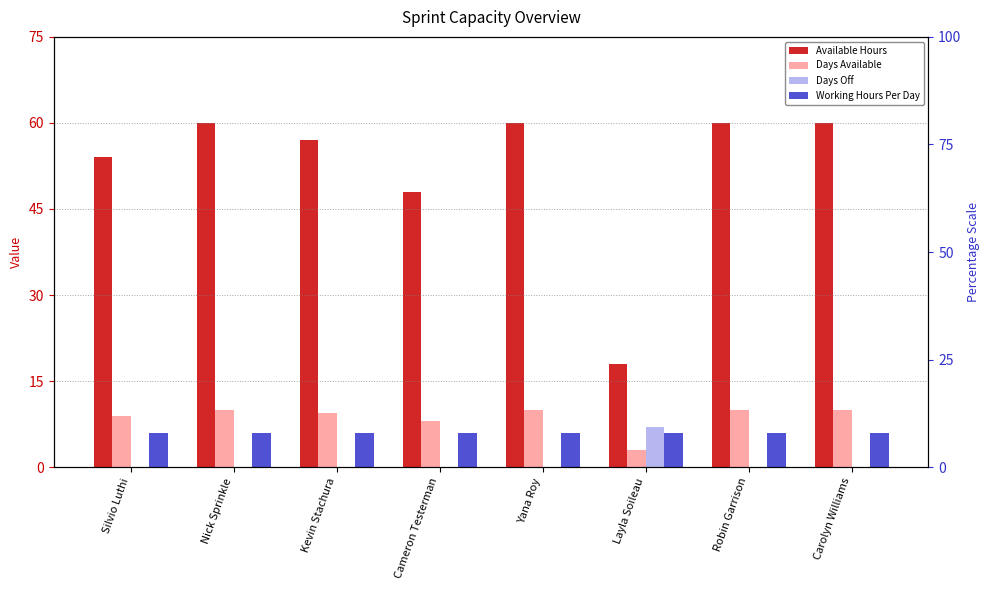

Between Silvio Luthi and Nick Sprinkle, which series saw the biggest shift?

Available Hours